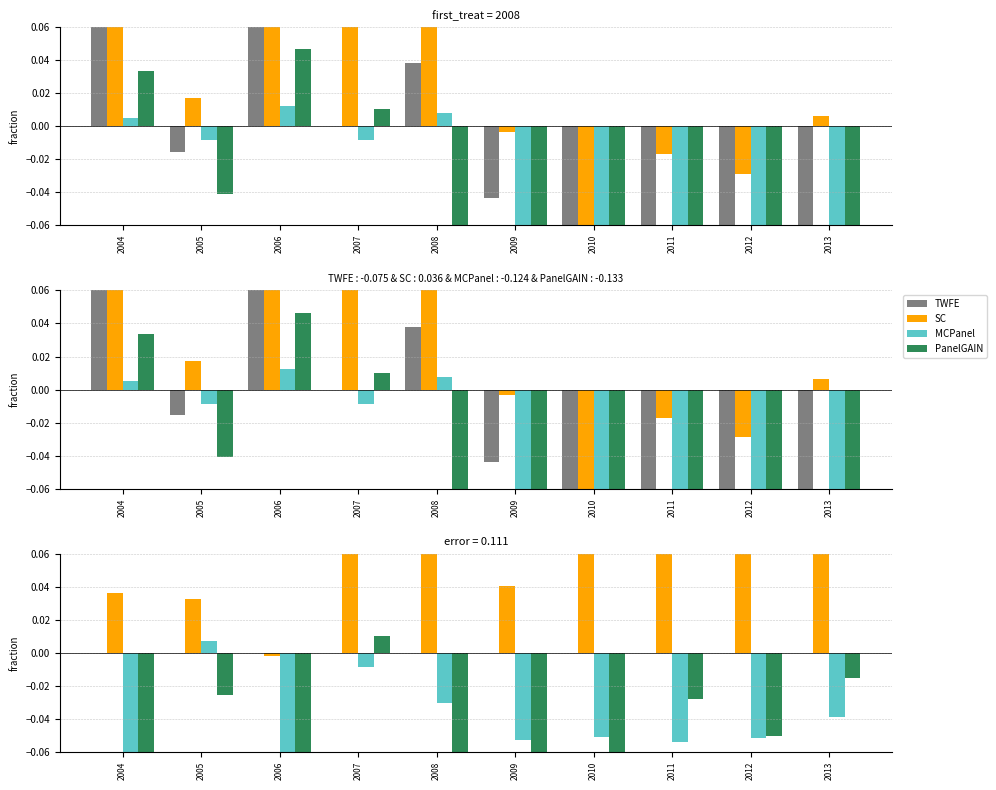

The MCPanel series shows -0.1 at 2010. True or false?

False